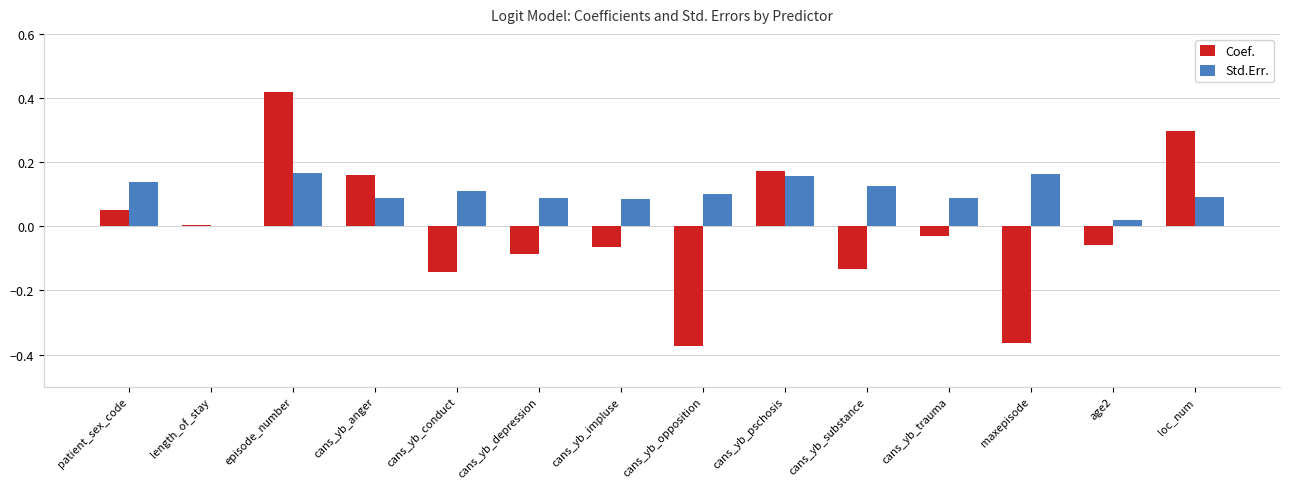

True or false: Std.Err. has a value of 0.1 at patient_sex_code.

True